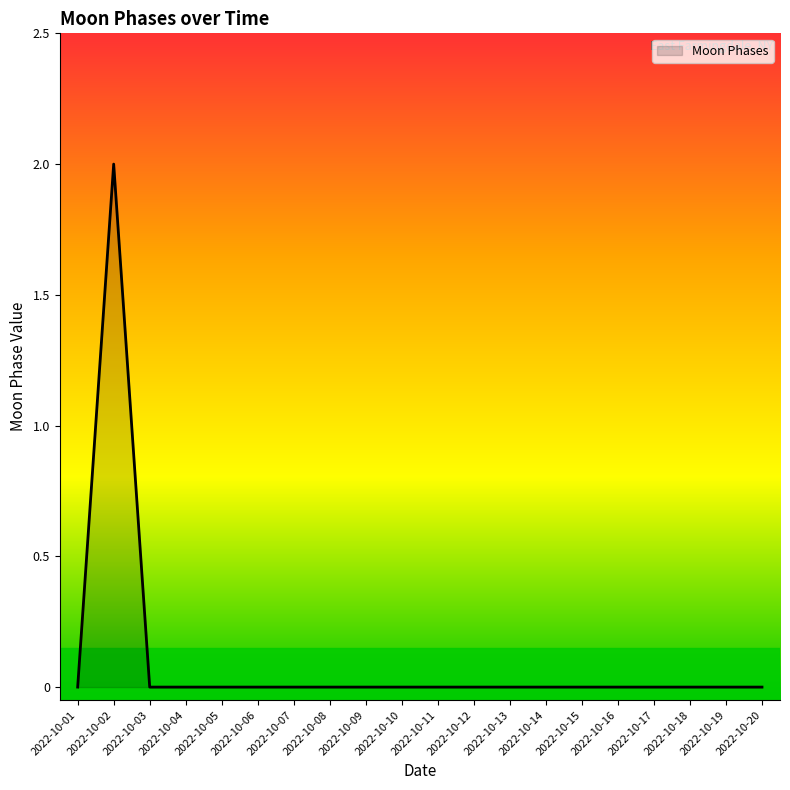

Does the chart display data point markers on the line(s)?

No